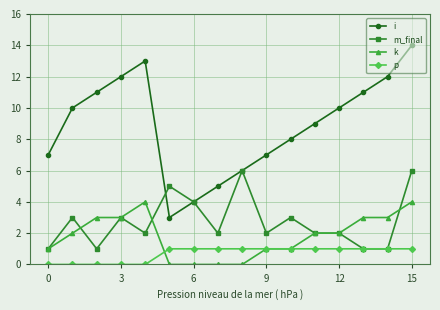

Reading left to right, what are all the values shown in this chart?

i: 7	10	11	12	13	3	4	5	6	7	8	9	10	11	12	14
m_final: 1	3	1	3	2	5	4	2	6	2	3	2	2	1	1	6
k: 1	2	3	3	4	0	0	0	0	1	1	2	2	3	3	4
p: 0	0	0	0	0	1	1	1	1	1	1	1	1	1	1	1